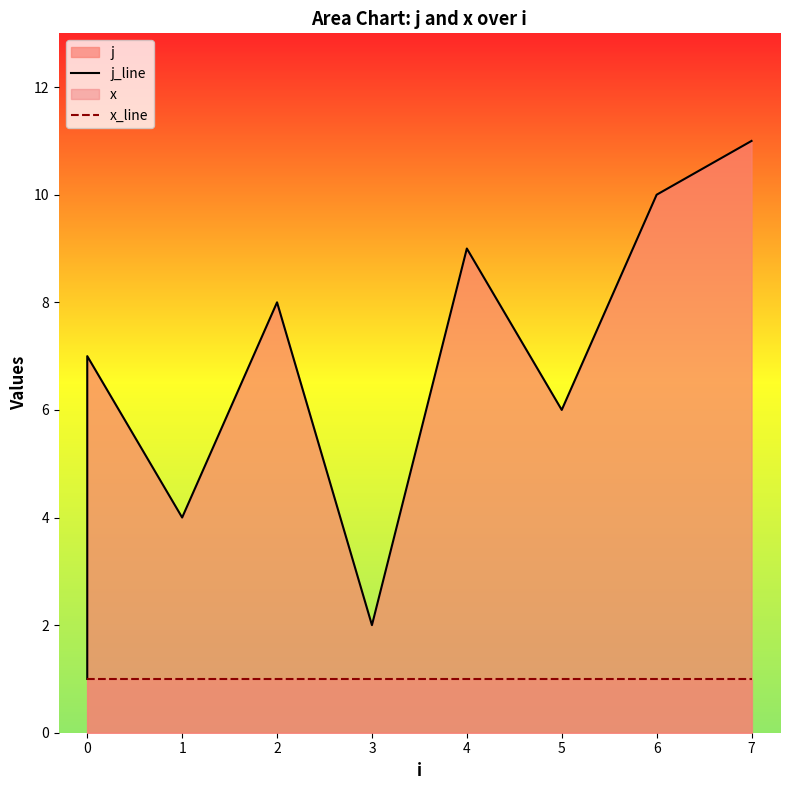

Which series has the largest range (max minus min)?

j_line